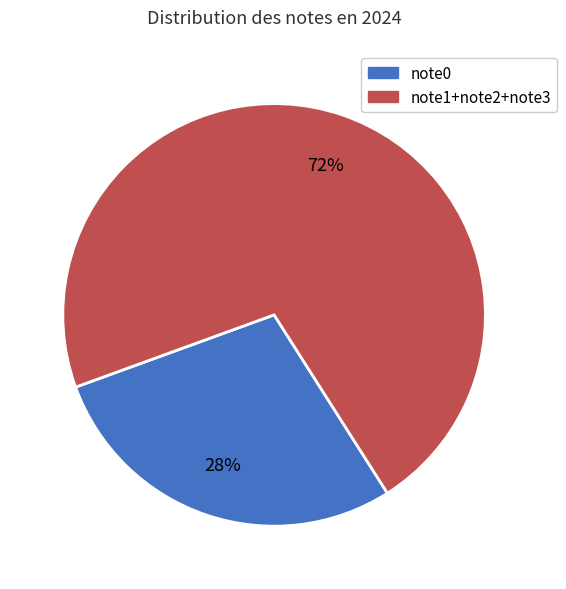

Count the number of slices in the pie.

2